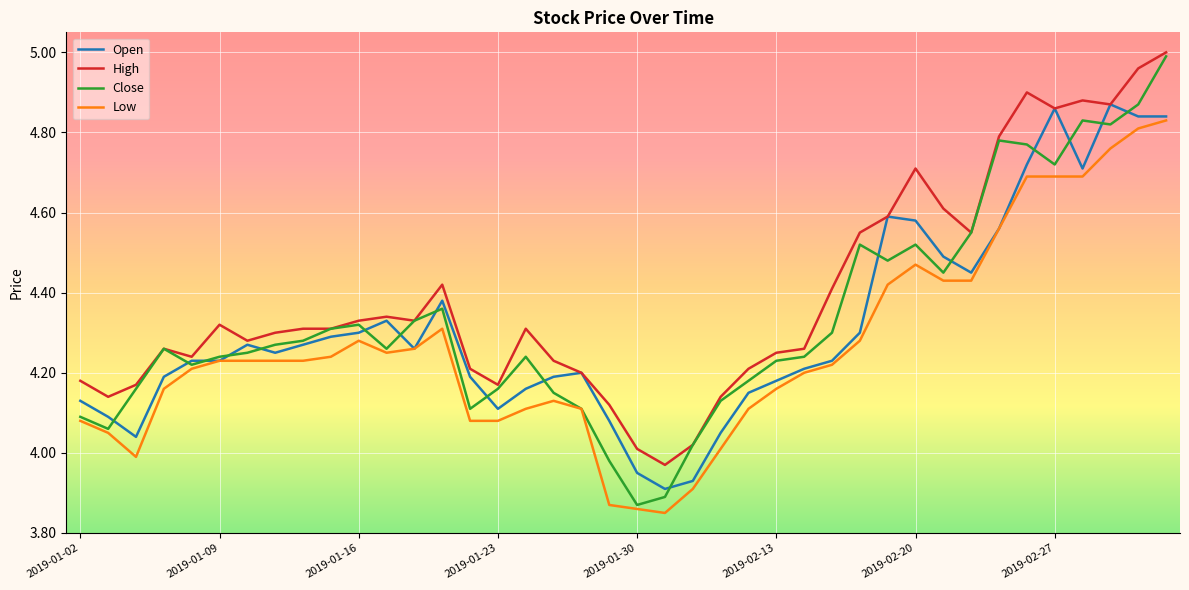

Which series has the widest spread of values?

Close